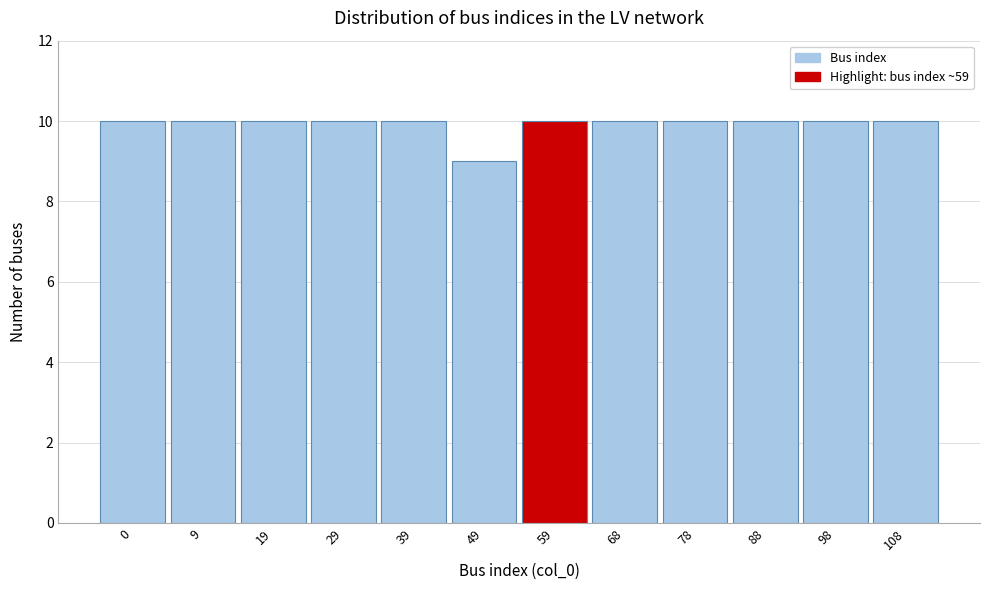

Reading right to left, list all the values displayed in this chart.

108=10	98=10	88=10	78=10	68=10	59=10	49=9	39=10	29=10	19=10	9=10	0=10